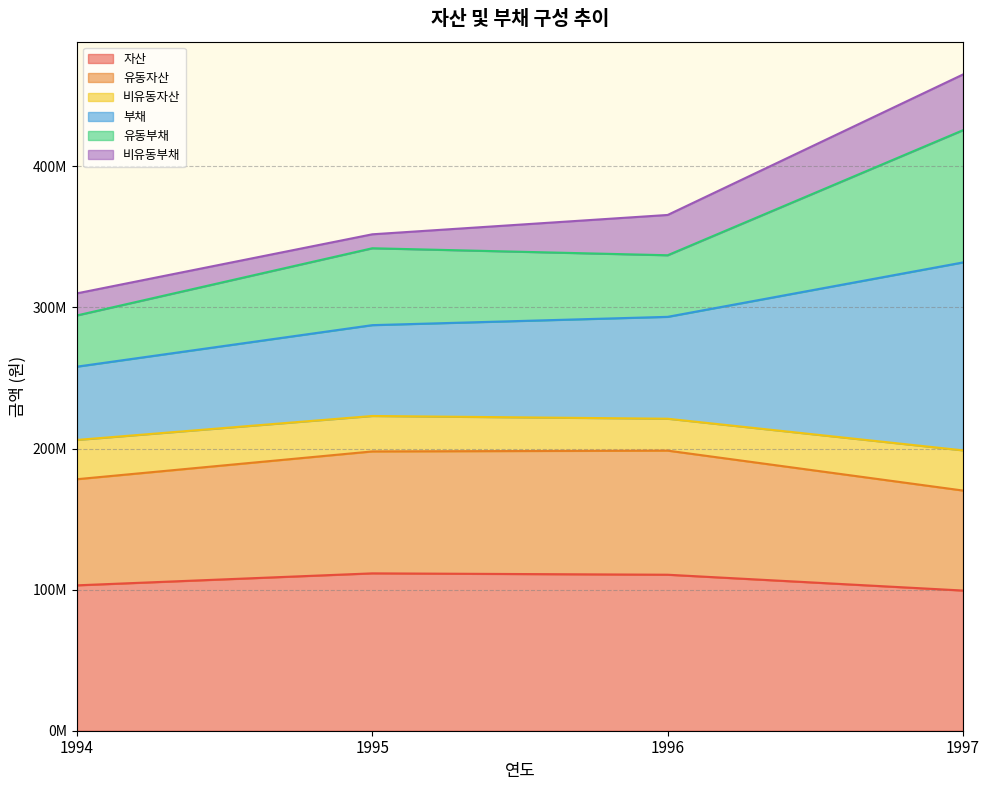

Does the chart display data point markers on the line(s)?

No